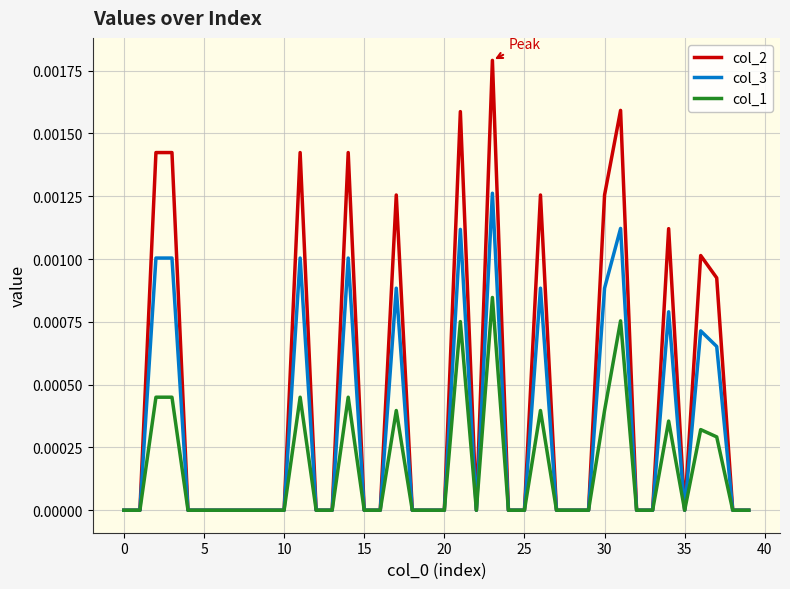

Rank the series by their average value, from highest to lowest.

col_2, col_3, col_1